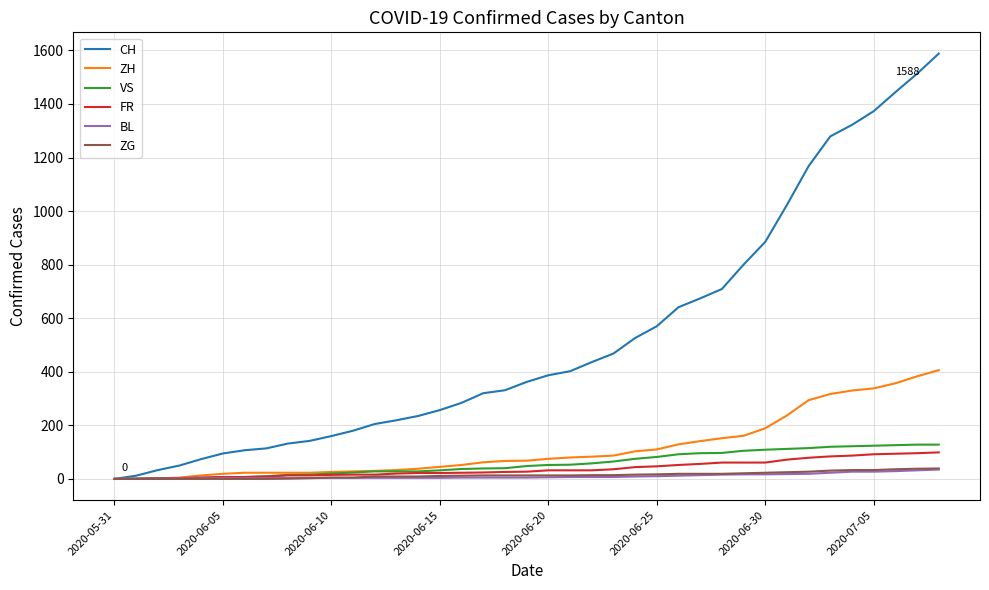

Which series has the largest total across all categories?

CH